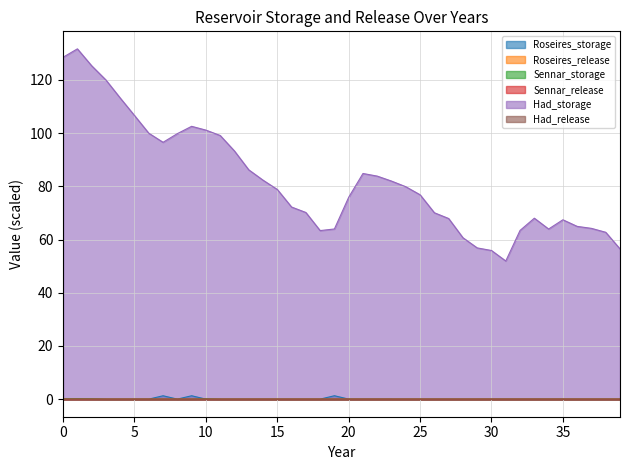

Which series has the largest total across all categories?

Had_storage